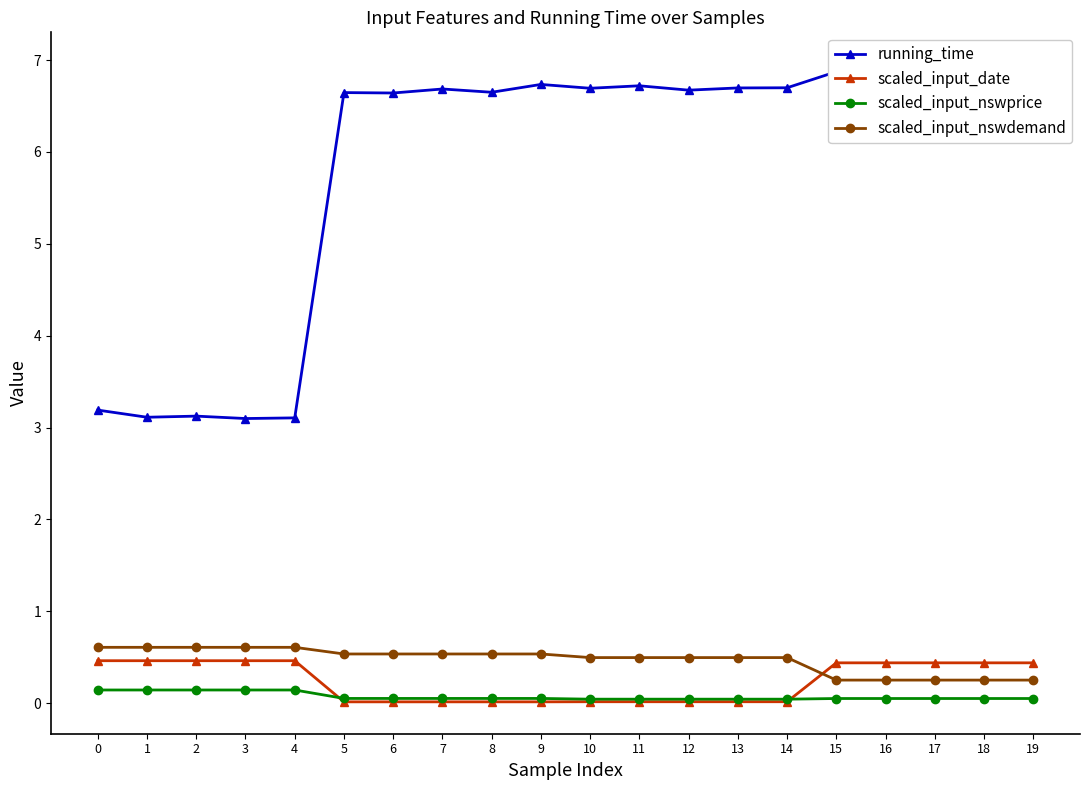

True or false: scaled_input_nswdemand has more than 1 interior local peaks.

False